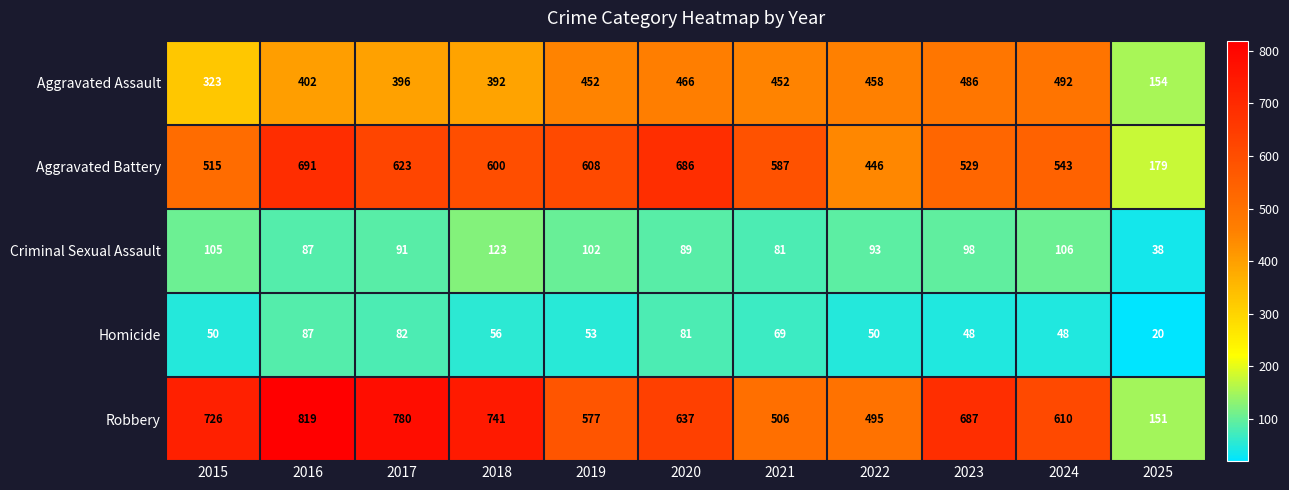

The Aggravated Battery series shows 543 at 2024. True or false?

True